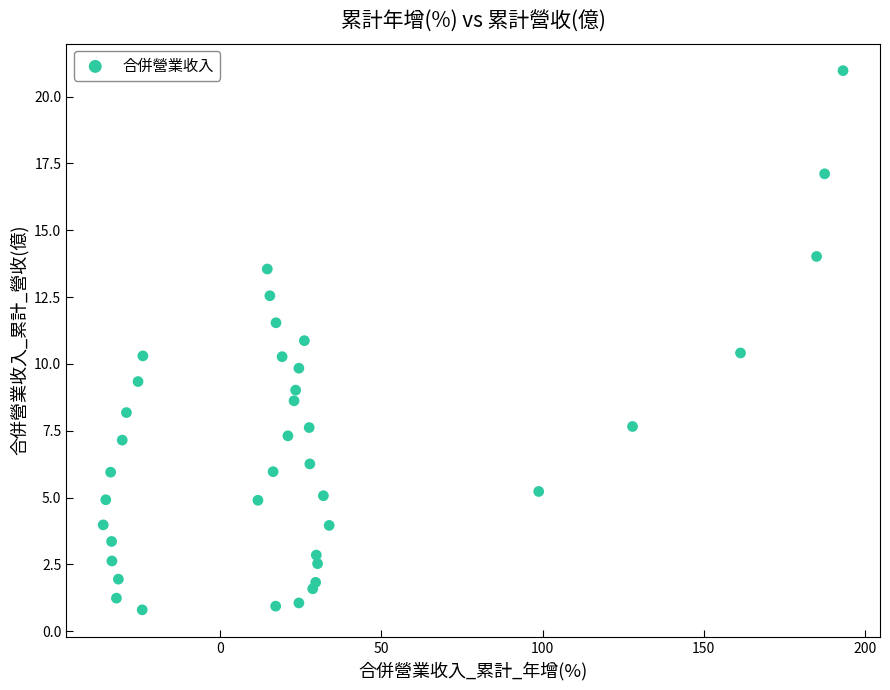

What is the range of X values (max minus min)?

229.5